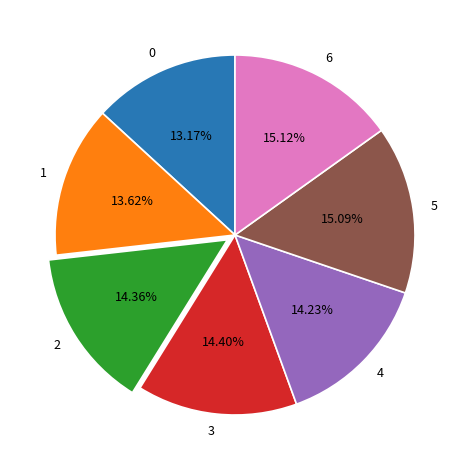

Combined, what portion of the pie is 5 and 0?

28.3%